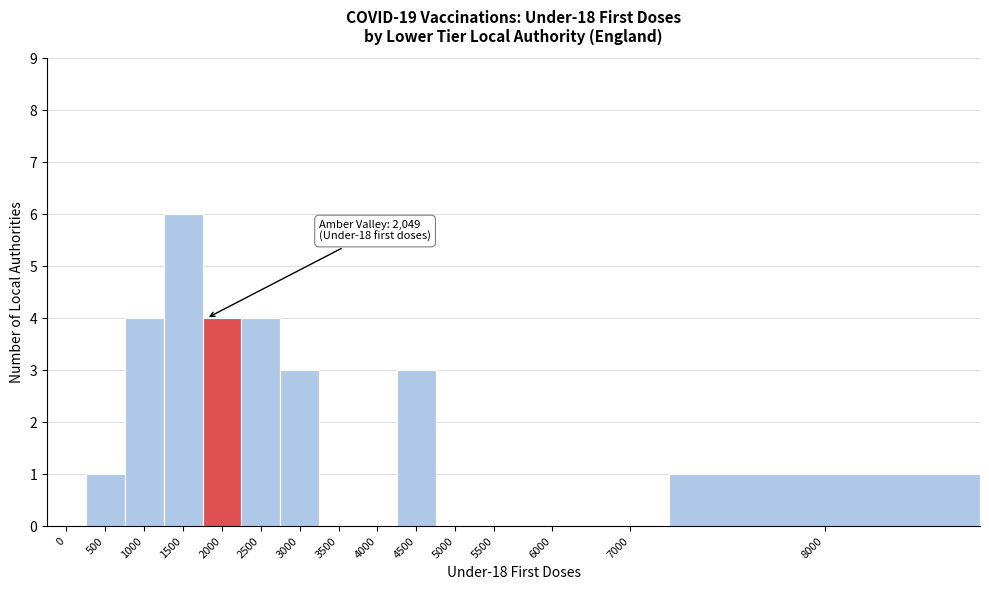

Reading right to left, extract all data points from this chart.

8000=1	7000=0	6000=0	5500=0	5000=0	4500=3	4000=0	3500=0	3000=3	2500=4	2000=4	1500=6	1000=4	500=1	0=0